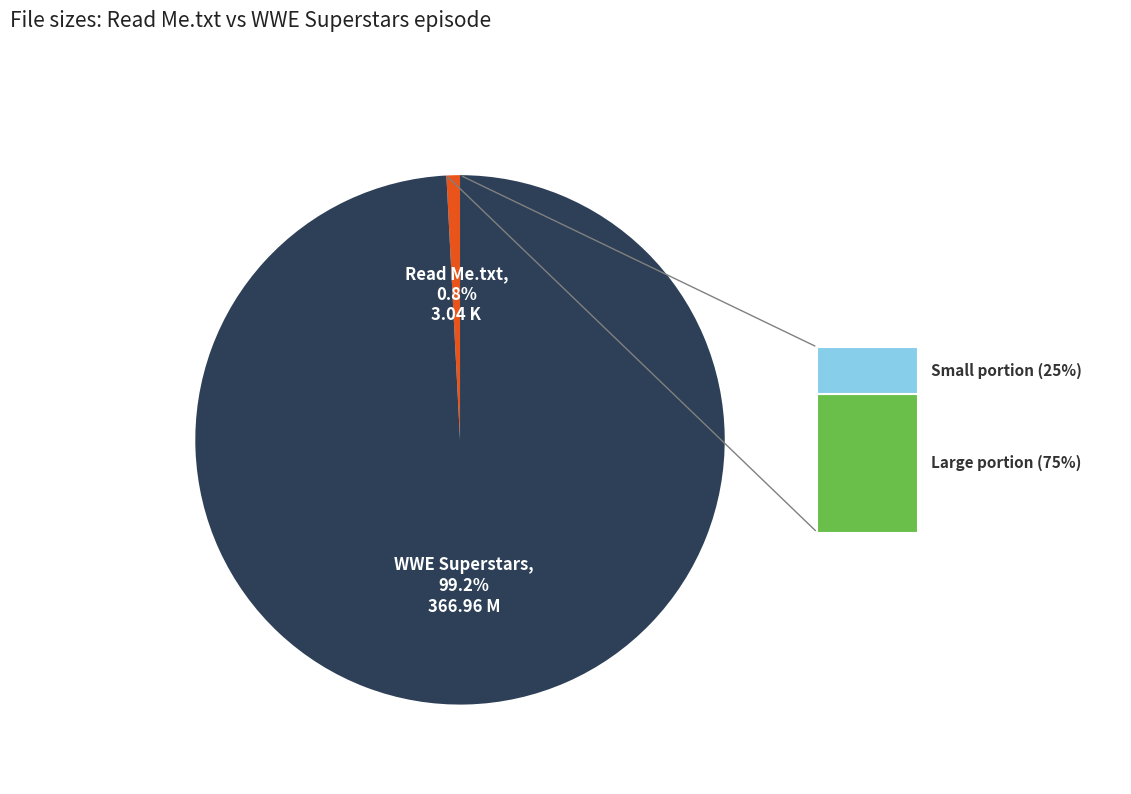

Is there any slice that represents more than half of the pie?

Yes